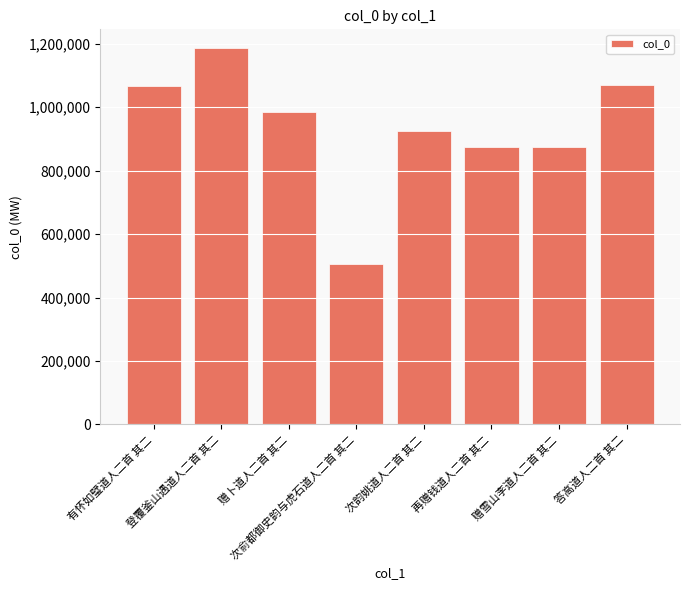

What is the minimum value shown in the chart?

507289